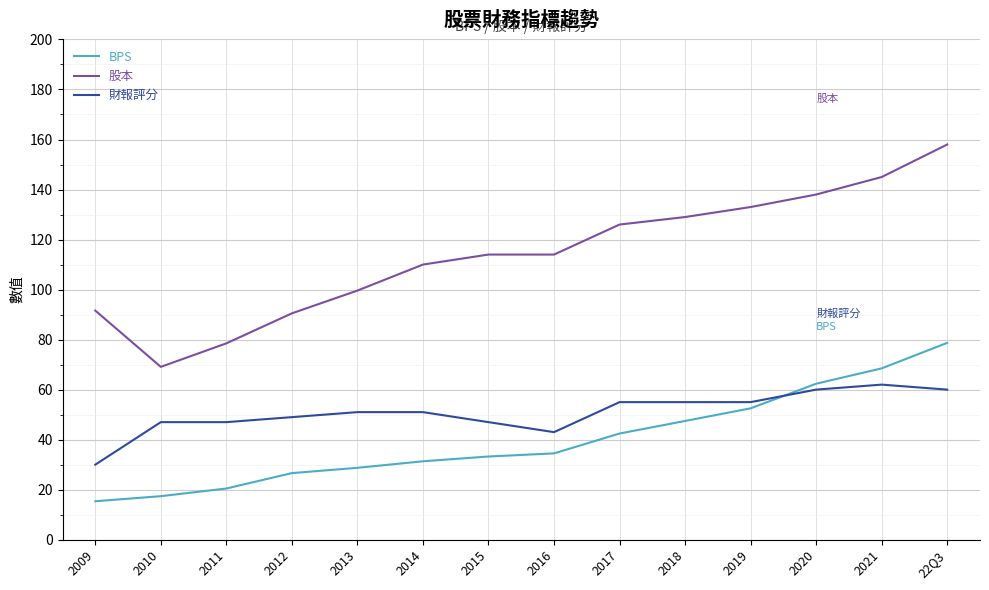

Between 2009 and 2021, which series saw the biggest shift?

股本